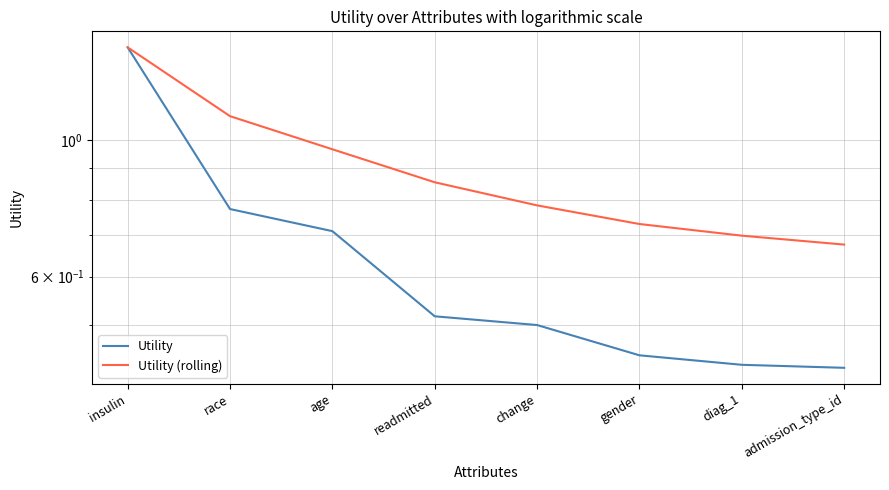

What is the label of the 5th point from the left?

change